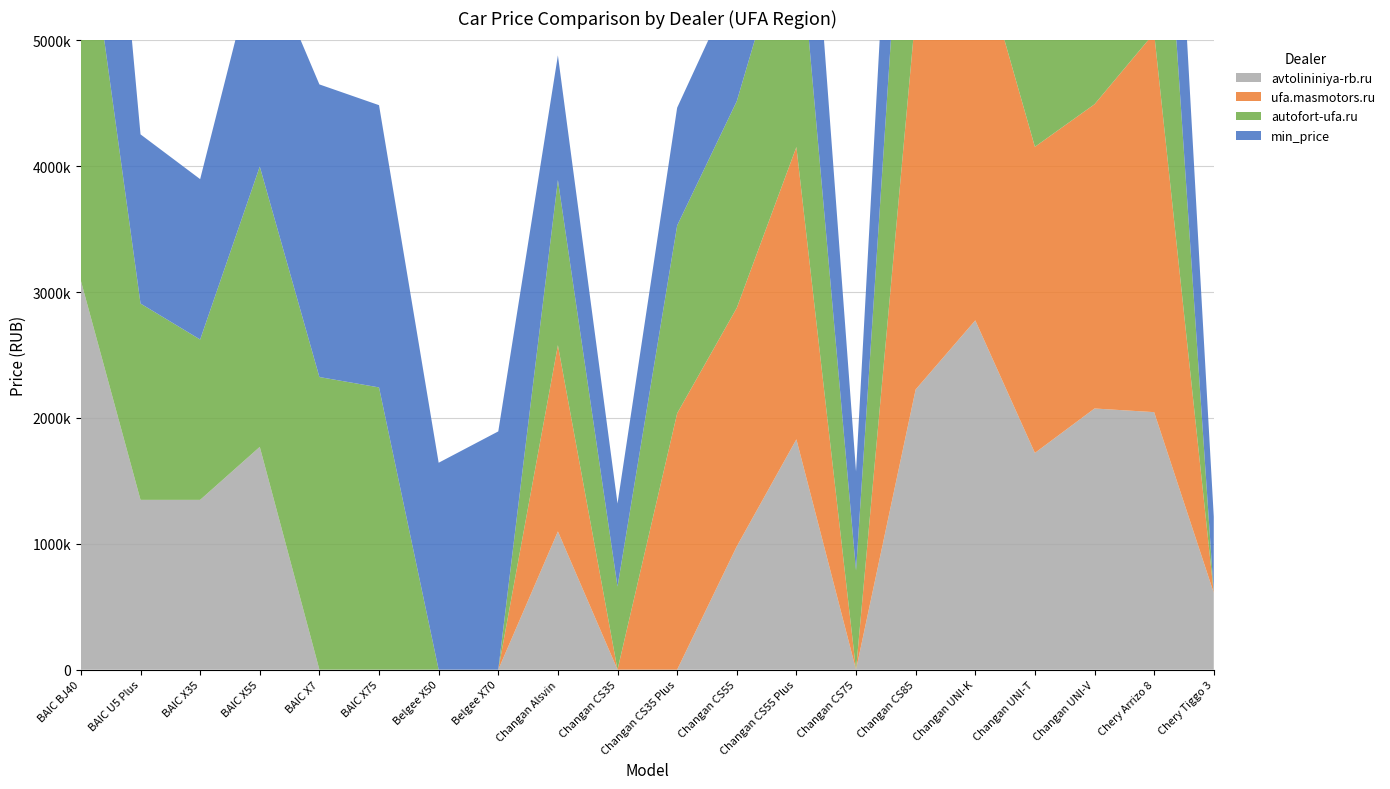

Reading right to left, transcribe all the data shown in this chart.

min_price: Chery Tiggo 3=604900	Chery Arrizo 8=2041000	Changan UNI-V=2005000	Changan UNI-T=1716940	Changan UNI-K=2729925	Changan CS85=2225940	Changan CS75=787425	Changan CS55 Plus=1829910	Changan CS55=974900	Changan CS35 Plus=935900	Changan CS35=659925	Changan Alsvin=990000	Belgee X70=1892990	Belgee X50=1643990	BAIC X75=2242500	BAIC X7=2325000	BAIC X55=1770000	BAIC X35=1274175	BAIC U5 Plus=1344000	BAIC BJ40=3084000
autofort-ufa.ru: Chery Tiggo 3=0	Chery Arrizo 8=2557500	Changan UNI-V=2144925	Changan UNI-T=2152425	Changan UNI-K=2729925	Changan CS85=2782425	Changan CS75=787425	Changan CS55 Plus=1972425	Changan CS55=1642425	Changan CS35 Plus=1492425	Changan CS35=659925	Changan Alsvin=1312500	Belgee X70=0	Belgee X50=0	BAIC X75=2242500	BAIC X7=2325000	BAIC X55=2227500	BAIC X35=1274175	BAIC U5 Plus=1560000	BAIC BJ40=3262500
ufa.masmotors.ru: Chery Tiggo 3=0	Chery Arrizo 8=3012400	Changan UNI-V=2417300	Changan UNI-T=2432200	Changan UNI-K=3041200	Changan CS85=2991200	Changan CS75=0	Changan CS55 Plus=2322600	Changan CS55=1894400	Changan CS35 Plus=2036400	Changan CS35=0	Changan Alsvin=1479900	Belgee X70=0	Belgee X50=0	BAIC X75=0	BAIC X7=0	BAIC X55=0	BAIC X35=0	BAIC U5 Plus=0	BAIC BJ40=0
avtolininiya-rb.ru: Chery Tiggo 3=609900	Chery Arrizo 8=2046000	Changan UNI-V=2075000	Changan UNI-T=1721940	Changan UNI-K=2775000	Changan CS85=2225940	Changan CS75=0	Changan CS55 Plus=1829910	Changan CS55=979900	Changan CS35 Plus=0	Changan CS35=0	Changan Alsvin=1098100	Belgee X70=0	Belgee X50=0	BAIC X75=0	BAIC X7=0	BAIC X55=1770000	BAIC X35=1349000	BAIC U5 Plus=1349000	BAIC BJ40=3089000